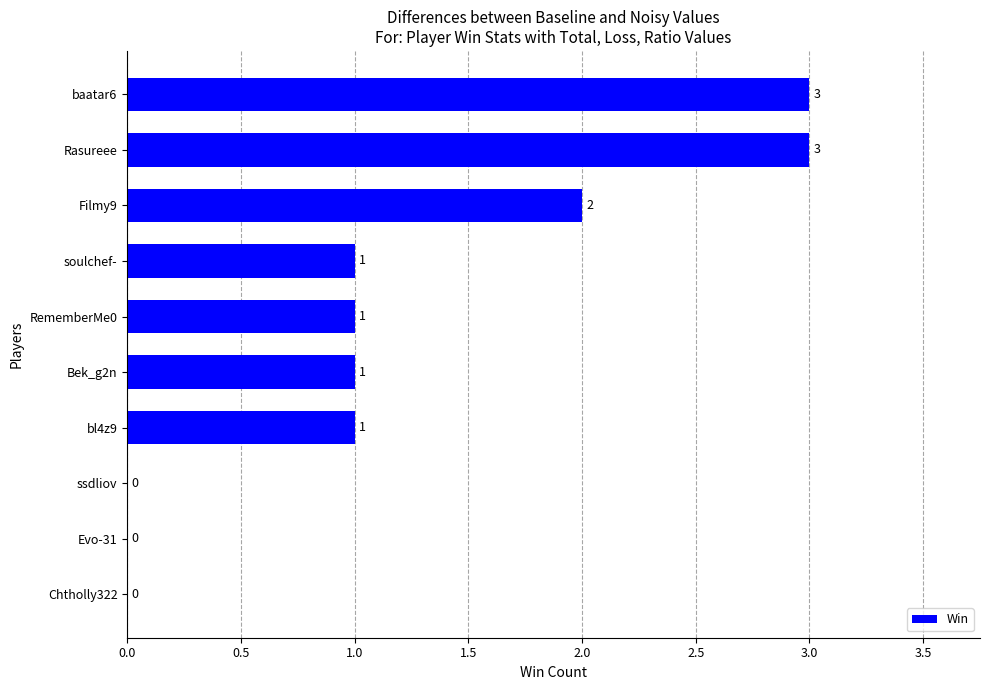

True or false: the data shows -1 at Chtholly322.

False